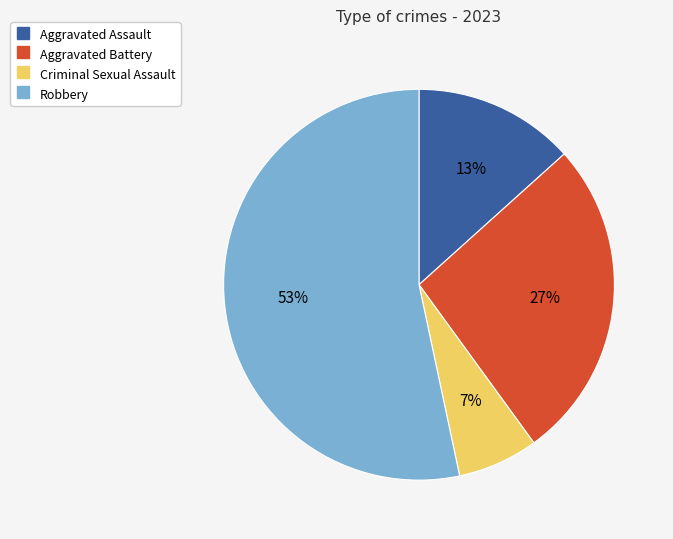

Does Aggravated Battery account for over 50% of the chart?

No